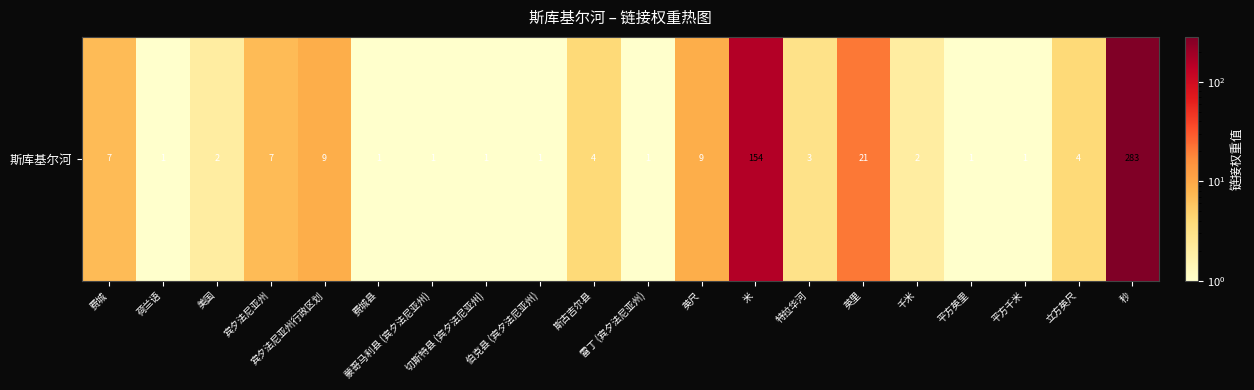

Where does the data first go above 3?

费城